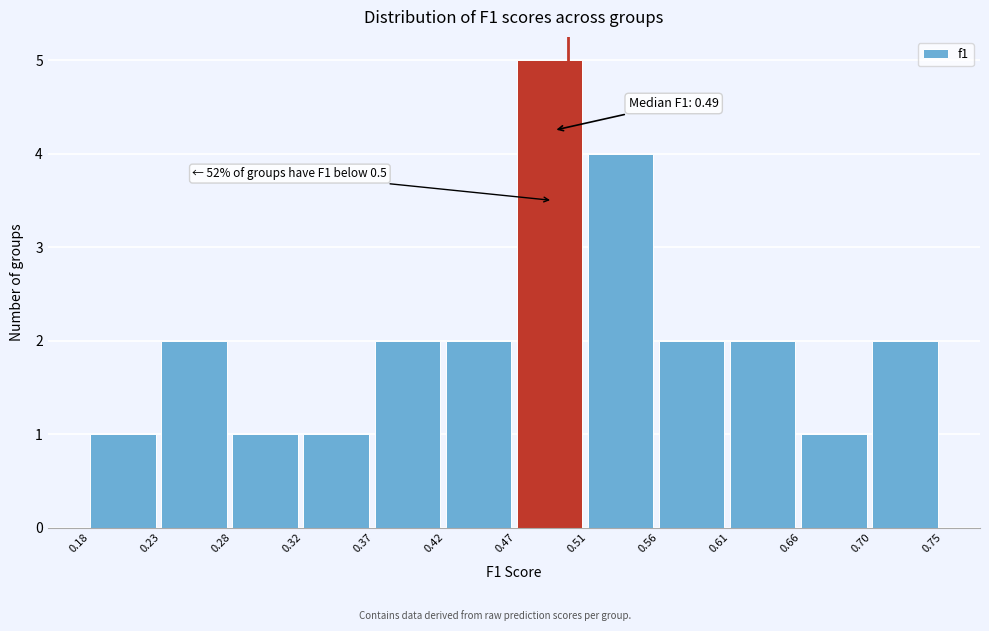

Over which range of the x-axis is the bar tallest?

0.47 to 0.51